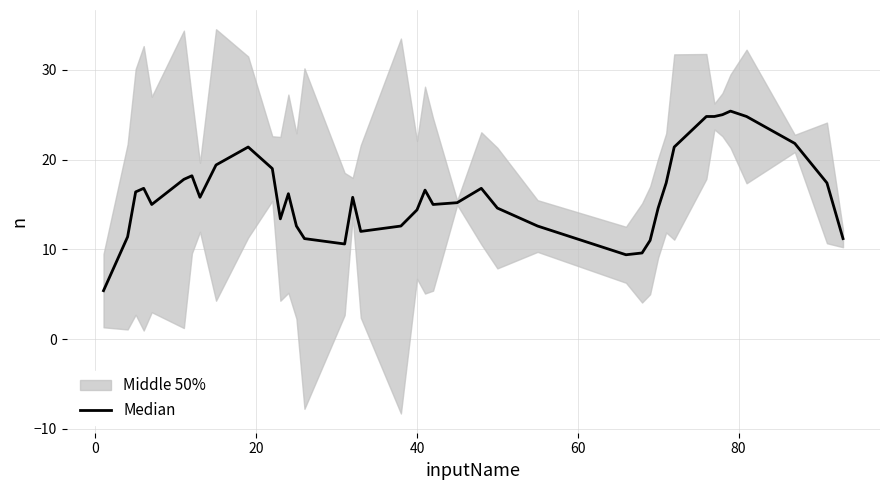

Reading left to right, list all the values displayed in this chart.

5.4	11.4	16.4	16.8	15.0	17.8	18.2	15.8	19.4	21.4	19.0	13.4	16.2	12.6	11.2	10.6	15.8	12.0	12.6	14.4	16.6	15.0	15.2	16.8	14.6	12.6	9.4	9.6	11.0	14.6	17.4	21.4	24.8	24.8	25.0	25.4	24.8	21.8	17.4	11.2